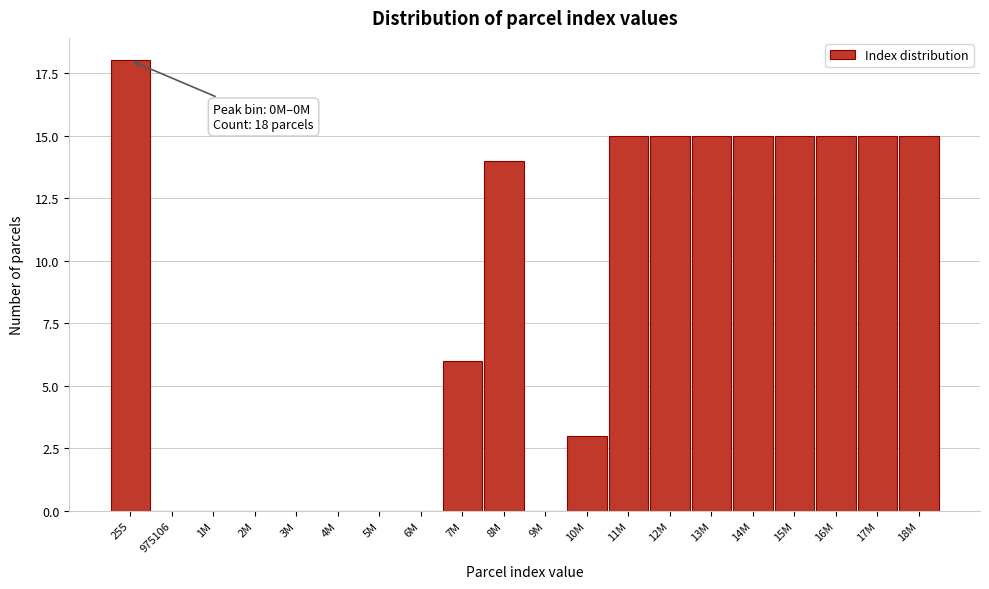

Reading right to left, what are all the values shown in this chart?

18M=15	17M=15	16M=15	15M=15	14M=15	13M=15	12M=15	11M=15	10M=3	9M=0	8M=14	7M=6	6M=0	5M=0	4M=0	3M=0	2M=0	1M=0	975106=0	255=18